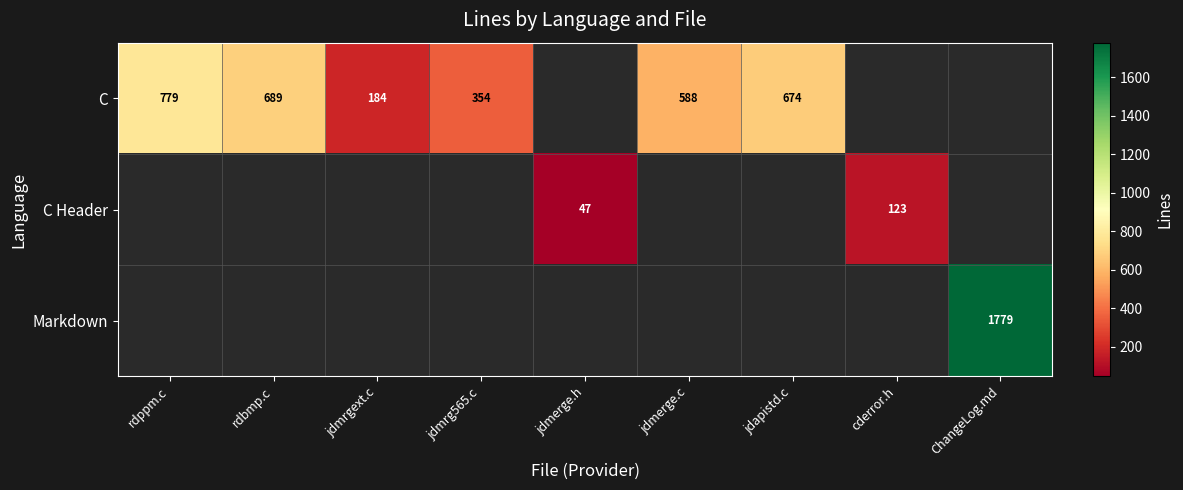

How many categories are shown in the chart?

9